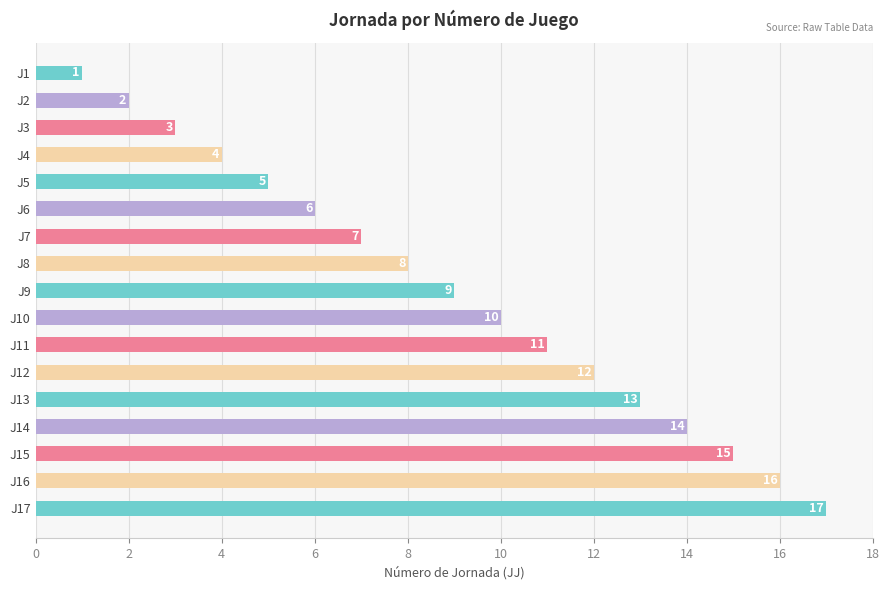

Read the value at J17, to the nearest 10.

20